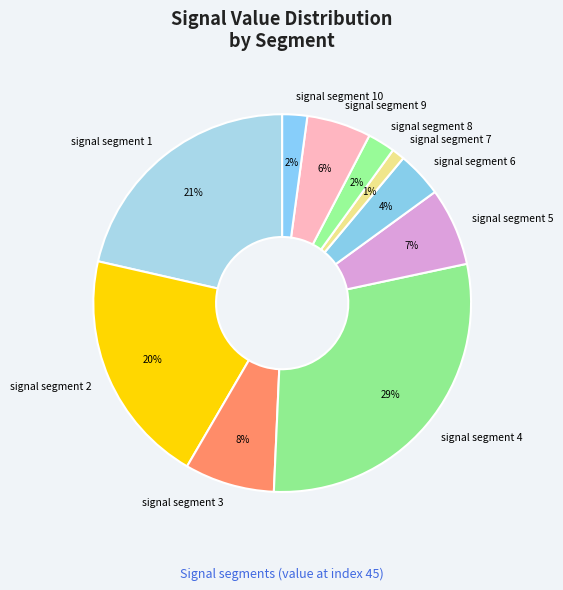

Between signal segment 5 and signal segment 6, which is larger?

signal segment 5